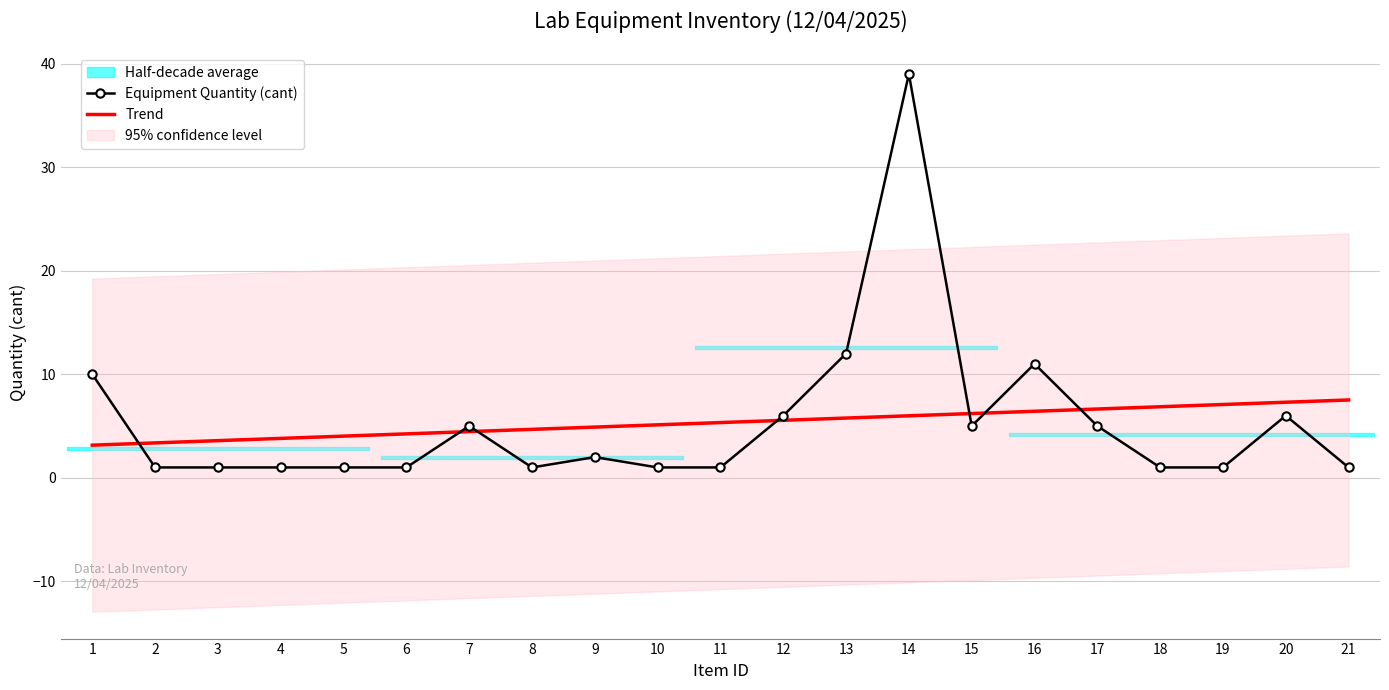

Which series changed the most between 3 and 17?

Equipment Quantity (cant)